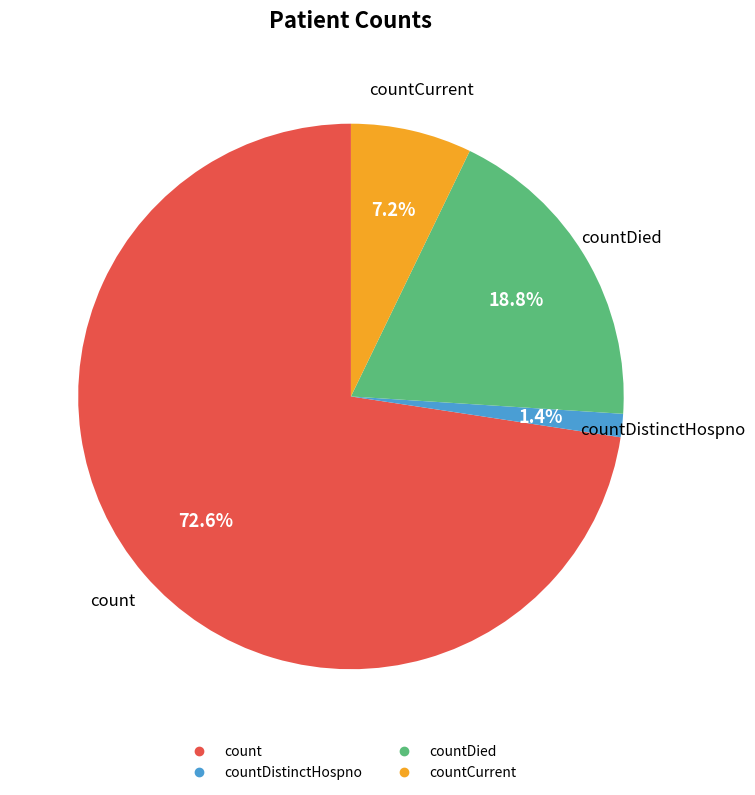

Is there any slice that represents more than half of the pie?

Yes